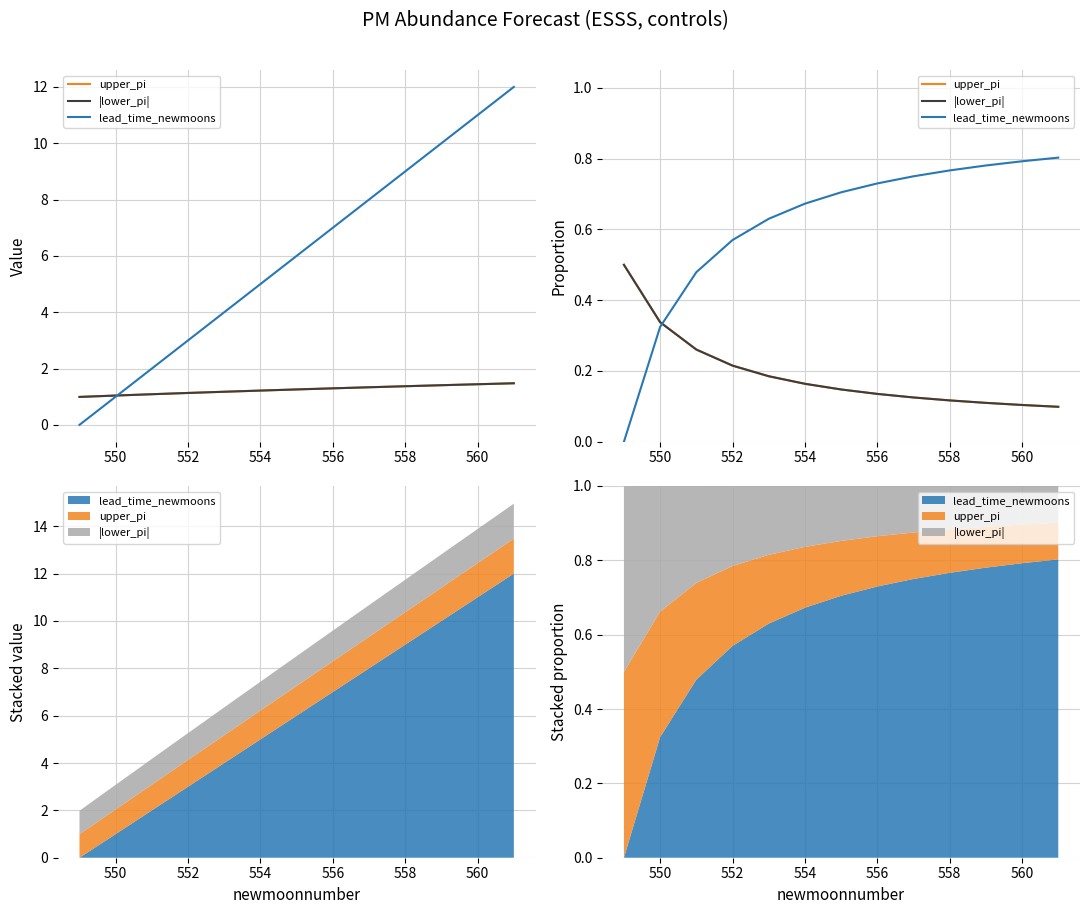

What is the value of the upper_pi point at the 12th from the left?

0.1